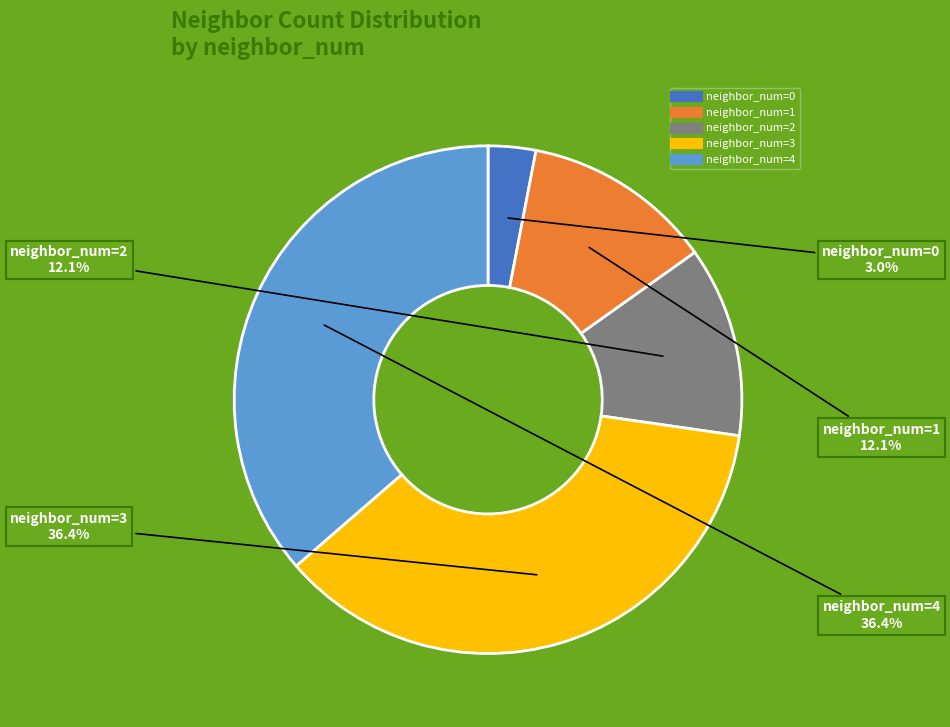

Is there any slice that represents more than half of the pie?

No